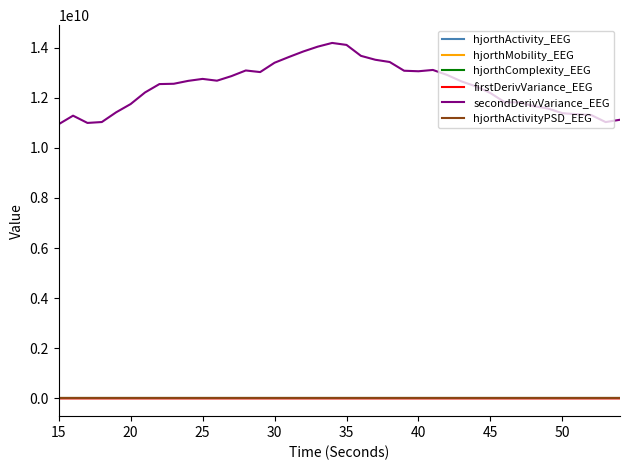

Which series has the widest spread of values?

secondDerivVariance_EEG